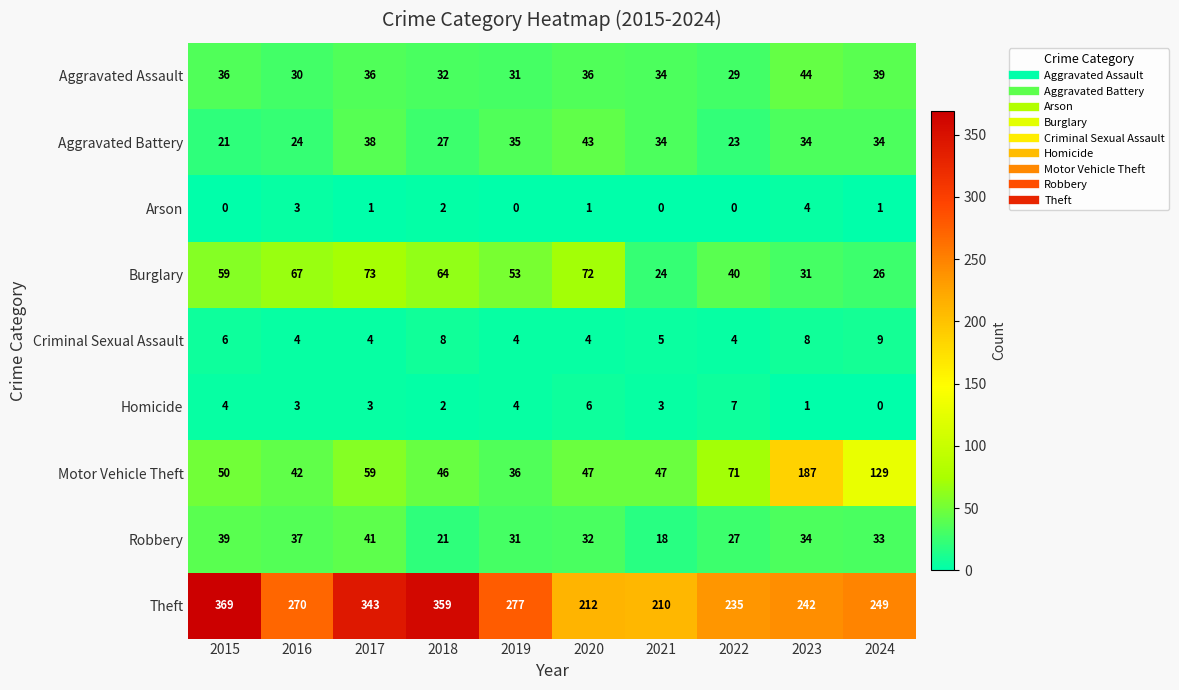

At which label is Arson closest to 2?

2018